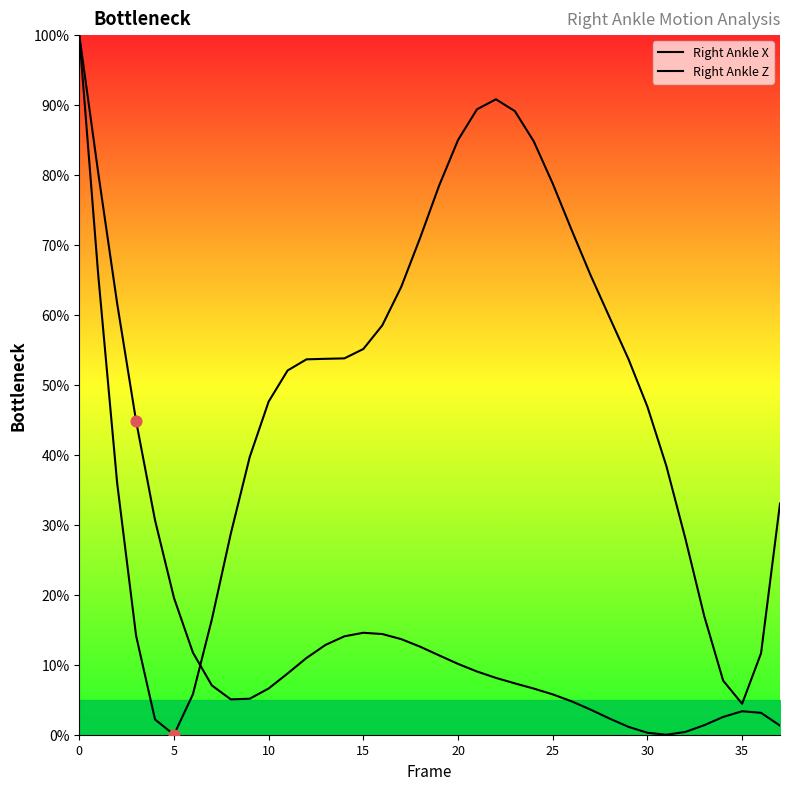

What are all the series names shown in the legend?

Right Ankle X, Right Ankle Z